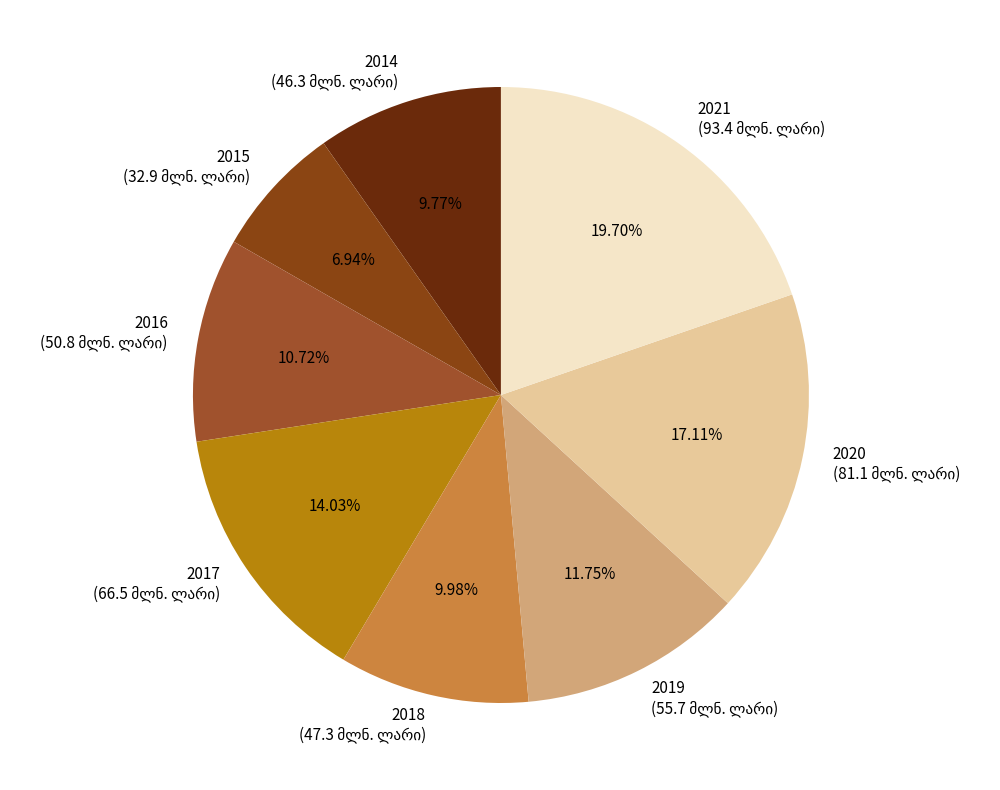

How many segments does this pie chart have?

8